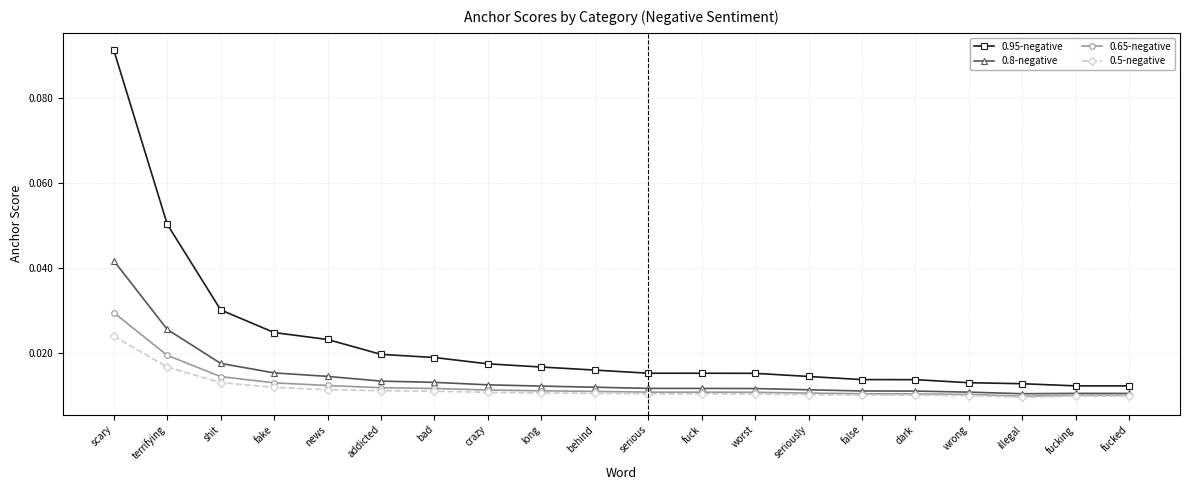

What is the label of the 18th point from the left?

illegal